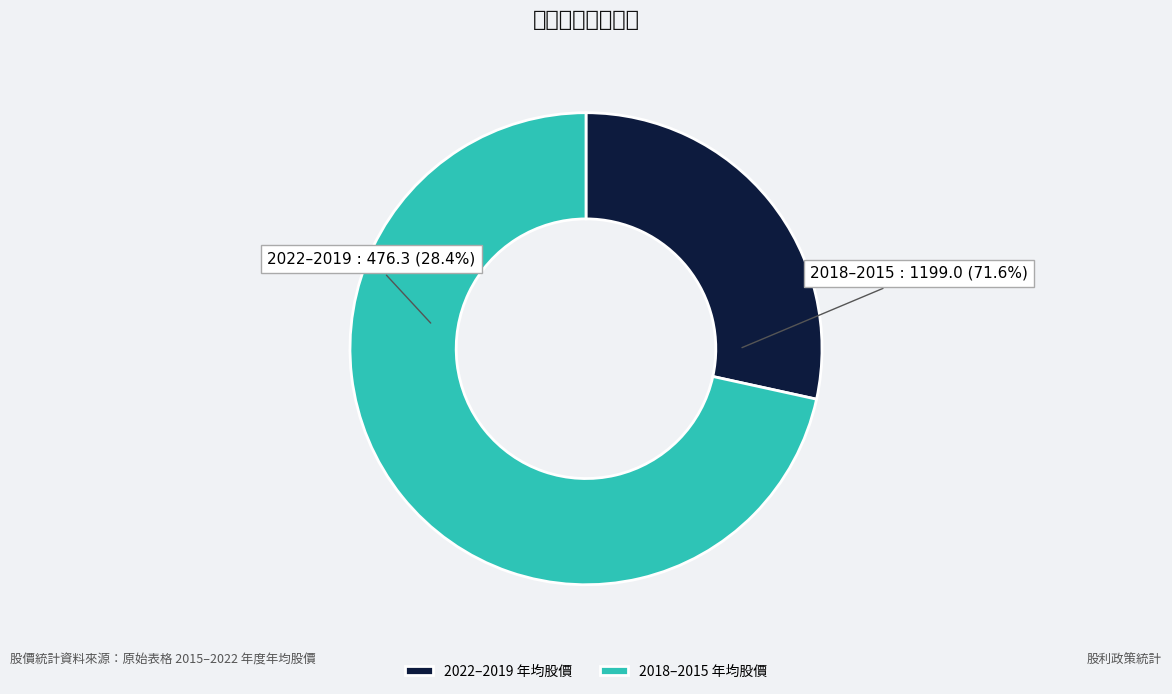

The 2021 slice represents 1% of the pie. True or false?

False